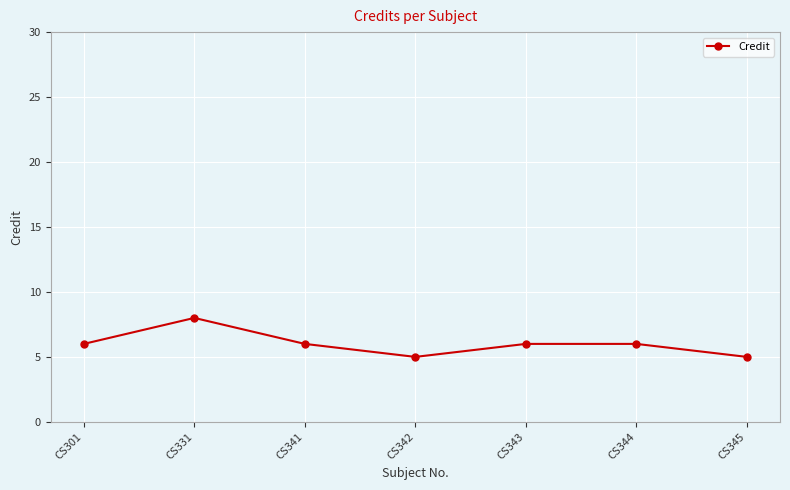

How many series are shown in this chart?

1